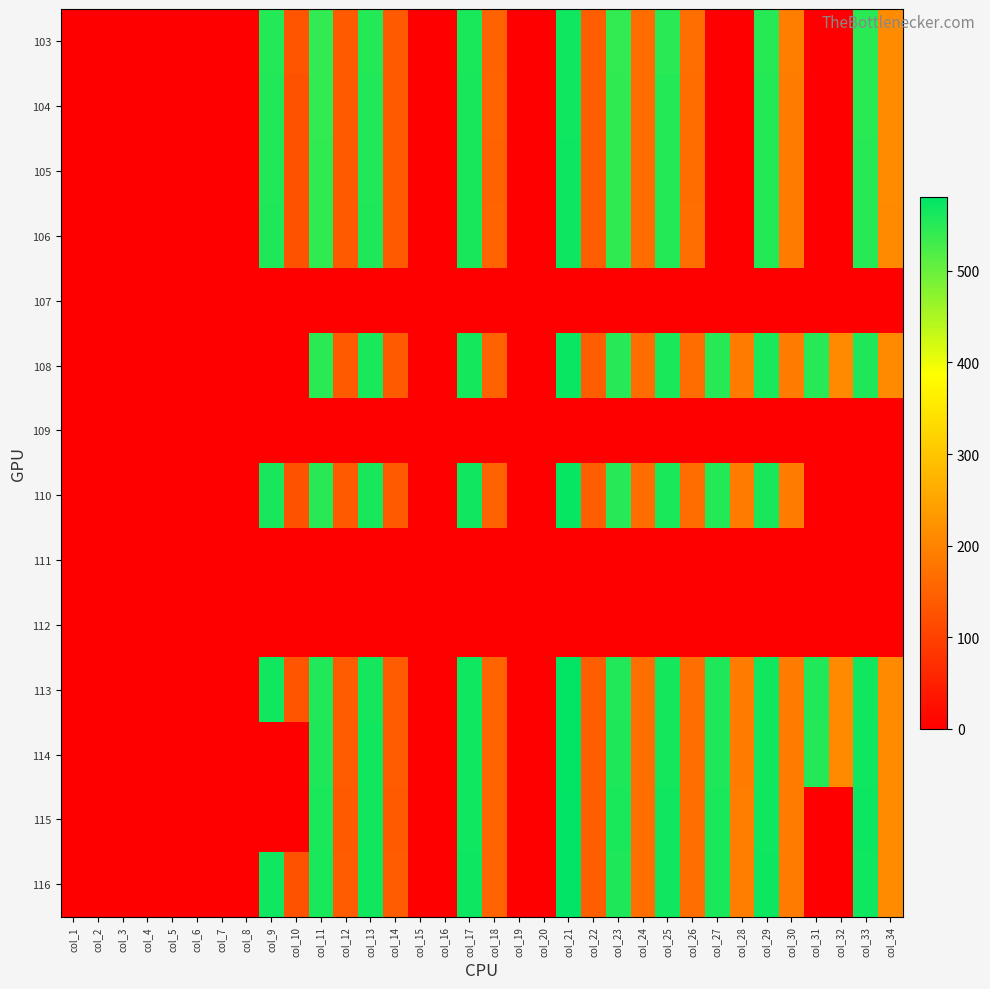

Reading left to right, extract all data points from this chart.

103: col_1=0.0	col_2=0.0	col_3=0.0	col_4=0.0	col_5=0.0	col_6=0.0	col_7=0.0	col_8=0.0	col_9=552.6	col_10=127.2	col_11=540.2	col_12=138.1	col_13=553.0	col_14=137.8	col_15=0.0	col_16=0.0	col_17=559.7	col_18=151.7	col_19=0.0	col_20=0.0	col_21=568.0	col_22=143.1	col_23=540.0	col_24=167.7	col_25=548.8	col_26=168.9	col_27=0.0	col_28=0.0	col_29=550.0	col_30=191.1	col_31=0.0	col_32=0.0	col_33=547.3	col_34=212.5
104: col_1=0.0	col_2=0.0	col_3=0.0	col_4=0.0	col_5=0.0	col_6=0.0	col_7=0.0	col_8=0.0	col_9=554.0	col_10=126.7	col_11=541.8	col_12=137.6	col_13=554.9	col_14=137.6	col_15=0.0	col_16=0.0	col_17=560.3	col_18=152.3	col_19=0.0	col_20=0.0	col_21=569.1	col_22=143.9	col_23=542.7	col_24=167.0	col_25=551.5	col_26=167.8	col_27=0.0	col_28=0.0	col_29=552.3	col_30=190.5	col_31=0.0	col_32=0.0	col_33=548.6	col_34=211.5
105: col_1=0.0	col_2=0.0	col_3=0.0	col_4=0.0	col_5=0.0	col_6=0.0	col_7=0.0	col_8=0.0	col_9=555.6	col_10=126.4	col_11=543.1	col_12=137.2	col_13=555.2	col_14=137.6	col_15=0.0	col_16=0.0	col_17=560.7	col_18=151.8	col_19=0.0	col_20=0.0	col_21=569.4	col_22=143.0	col_23=543.5	col_24=166.8	col_25=551.9	col_26=167.6	col_27=0.0	col_28=0.0	col_29=552.7	col_30=190.2	col_31=0.0	col_32=0.0	col_33=550.2	col_34=211.9
106: col_1=0.0	col_2=0.0	col_3=0.0	col_4=0.0	col_5=0.0	col_6=0.0	col_7=0.0	col_8=0.0	col_9=556.2	col_10=126.4	col_11=544.2	col_12=137.6	col_13=555.9	col_14=137.6	col_15=0.0	col_16=0.0	col_17=561.1	col_18=152.0	col_19=0.0	col_20=0.0	col_21=570.6	col_22=144.1	col_23=544.3	col_24=167.0	col_25=552.4	col_26=167.9	col_27=0.0	col_28=0.0	col_29=553.0	col_30=190.1	col_31=0.0	col_32=0.0	col_33=551.0	col_34=210.8
107: col_1=0.0	col_2=0.0	col_3=0.0	col_4=0.0	col_5=0.0	col_6=0.0	col_7=0.0	col_8=0.0	col_9=0.0	col_10=0.0	col_11=0.0	col_12=0.0	col_13=0.0	col_14=0.0	col_15=0.0	col_16=0.0	col_17=0.0	col_18=0.0	col_19=0.0	col_20=0.0	col_21=0.0	col_22=0.0	col_23=0.0	col_24=0.0	col_25=0.0	col_26=0.0	col_27=0.0	col_28=0.0	col_29=0.0	col_30=0.0	col_31=0.0	col_32=0.0	col_33=0.0	col_34=0.0
108: col_1=0.0	col_2=0.0	col_3=0.0	col_4=0.0	col_5=0.0	col_6=0.0	col_7=0.0	col_8=0.0	col_9=0.0	col_10=0.0	col_11=548.1	col_12=136.9	col_13=558.2	col_14=137.0	col_15=0.0	col_16=0.0	col_17=563.2	col_18=151.8	col_19=0.0	col_20=0.0	col_21=572.0	col_22=143.5	col_23=549.8	col_24=166.8	col_25=558.3	col_26=167.6	col_27=550.4	col_28=189.2	col_29=558.6	col_30=189.7	col_31=549.9	col_32=209.6	col_33=557.1	col_34=210.7
109: col_1=0.0	col_2=0.0	col_3=0.0	col_4=0.0	col_5=0.0	col_6=0.0	col_7=0.0	col_8=0.0	col_9=0.0	col_10=0.0	col_11=0.0	col_12=0.0	col_13=0.0	col_14=0.0	col_15=0.0	col_16=0.0	col_17=0.0	col_18=0.0	col_19=0.0	col_20=0.0	col_21=0.0	col_22=0.0	col_23=0.0	col_24=0.0	col_25=0.0	col_26=0.0	col_27=0.0	col_28=0.0	col_29=0.0	col_30=0.0	col_31=0.0	col_32=0.0	col_33=0.0	col_34=0.0
110: col_1=0.0	col_2=0.0	col_3=0.0	col_4=0.0	col_5=0.0	col_6=0.0	col_7=0.0	col_8=0.0	col_9=561.1	col_10=126.0	col_11=550.8	col_12=137.3	col_13=560.5	col_14=137.1	col_15=0.0	col_16=0.0	col_17=564.8	col_18=151.9	col_19=0.0	col_20=0.0	col_21=573.9	col_22=143.5	col_23=550.8	col_24=166.7	col_25=559.2	col_26=167.5	col_27=552.0	col_28=189.1	col_29=561.5	col_30=189.3	col_31=0.0	col_32=0.0	col_33=0.0	col_34=0.0
111: col_1=0.0	col_2=0.0	col_3=0.0	col_4=0.0	col_5=0.0	col_6=0.0	col_7=0.0	col_8=0.0	col_9=0.0	col_10=0.0	col_11=0.0	col_12=0.0	col_13=0.0	col_14=0.0	col_15=0.0	col_16=0.0	col_17=0.0	col_18=0.0	col_19=0.0	col_20=0.0	col_21=0.0	col_22=0.0	col_23=0.0	col_24=0.0	col_25=0.0	col_26=0.0	col_27=0.0	col_28=0.0	col_29=0.0	col_30=0.0	col_31=0.0	col_32=0.0	col_33=0.0	col_34=0.0
112: col_1=0.0	col_2=0.0	col_3=0.0	col_4=0.0	col_5=0.0	col_6=0.0	col_7=0.0	col_8=0.0	col_9=0.0	col_10=0.0	col_11=0.0	col_12=0.0	col_13=0.0	col_14=0.0	col_15=0.0	col_16=0.0	col_17=0.0	col_18=0.0	col_19=0.0	col_20=0.0	col_21=0.0	col_22=0.0	col_23=0.0	col_24=0.0	col_25=0.0	col_26=0.0	col_27=0.0	col_28=0.0	col_29=0.0	col_30=0.0	col_31=0.0	col_32=0.0	col_33=0.0	col_34=0.0
113: col_1=0.0	col_2=0.0	col_3=0.0	col_4=0.0	col_5=0.0	col_6=0.0	col_7=0.0	col_8=0.0	col_9=565.0	col_10=127.5	col_11=554.7	col_12=139.1	col_13=564.5	col_14=139.2	col_15=0.0	col_16=0.0	col_17=568.0	col_18=153.1	col_19=0.0	col_20=0.0	col_21=577.6	col_22=144.9	col_23=554.8	col_24=167.9	col_25=563.5	col_26=168.9	col_27=555.8	col_28=190.1	col_29=565.2	col_30=190.0	col_31=554.9	col_32=210.2	col_33=565.5	col_34=210.8
114: col_1=0.0	col_2=0.0	col_3=0.0	col_4=0.0	col_5=0.0	col_6=0.0	col_7=0.0	col_8=0.0	col_9=0.0	col_10=0.0	col_11=556.8	col_12=138.7	col_13=564.8	col_14=138.8	col_15=0.0	col_16=0.0	col_17=568.1	col_18=153.1	col_19=0.0	col_20=0.0	col_21=578.3	col_22=145.0	col_23=556.9	col_24=167.9	col_25=564.4	col_26=168.8	col_27=557.2	col_28=190.4	col_29=566.7	col_30=189.9	col_31=553.4	col_32=210.8	col_33=567.3	col_34=211.5
115: col_1=0.0	col_2=0.0	col_3=0.0	col_4=0.0	col_5=0.0	col_6=0.0	col_7=0.0	col_8=0.0	col_9=0.0	col_10=0.0	col_11=558.4	col_12=138.3	col_13=565.8	col_14=138.3	col_15=0.0	col_16=0.0	col_17=568.7	col_18=153.5	col_19=0.0	col_20=0.0	col_21=579.6	col_22=144.6	col_23=558.8	col_24=168.9	col_25=565.7	col_26=169.5	col_27=558.1	col_28=191.2	col_29=568.7	col_30=190.5	col_31=0.0	col_32=0.0	col_33=569.6	col_34=212.1
116: col_1=0.0	col_2=0.0	col_3=0.0	col_4=0.0	col_5=0.0	col_6=0.0	col_7=0.0	col_8=0.0	col_9=569.1	col_10=126.7	col_11=558.6	col_12=138.9	col_13=566.4	col_14=138.4	col_15=0.0	col_16=0.0	col_17=570.2	col_18=153.0	col_19=0.0	col_20=0.0	col_21=580.7	col_22=144.5	col_23=557.8	col_24=168.7	col_25=566.4	col_26=169.0	col_27=558.3	col_28=190.8	col_29=569.9	col_30=190.0	col_31=0.0	col_32=0.0	col_33=569.1	col_34=212.3